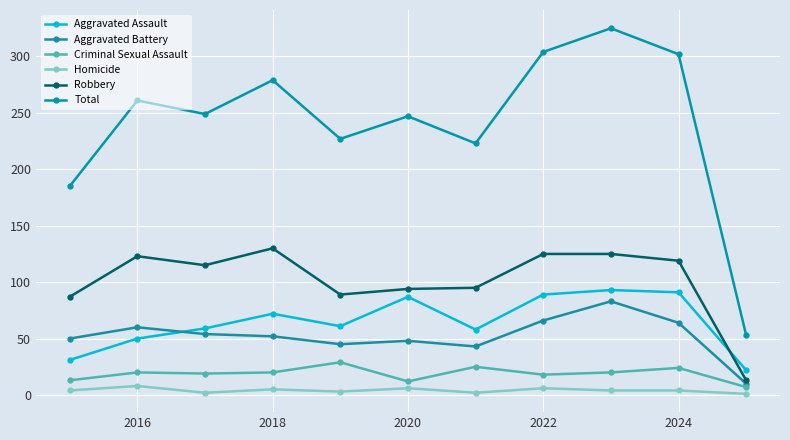

How many categories are shown in the chart?

11